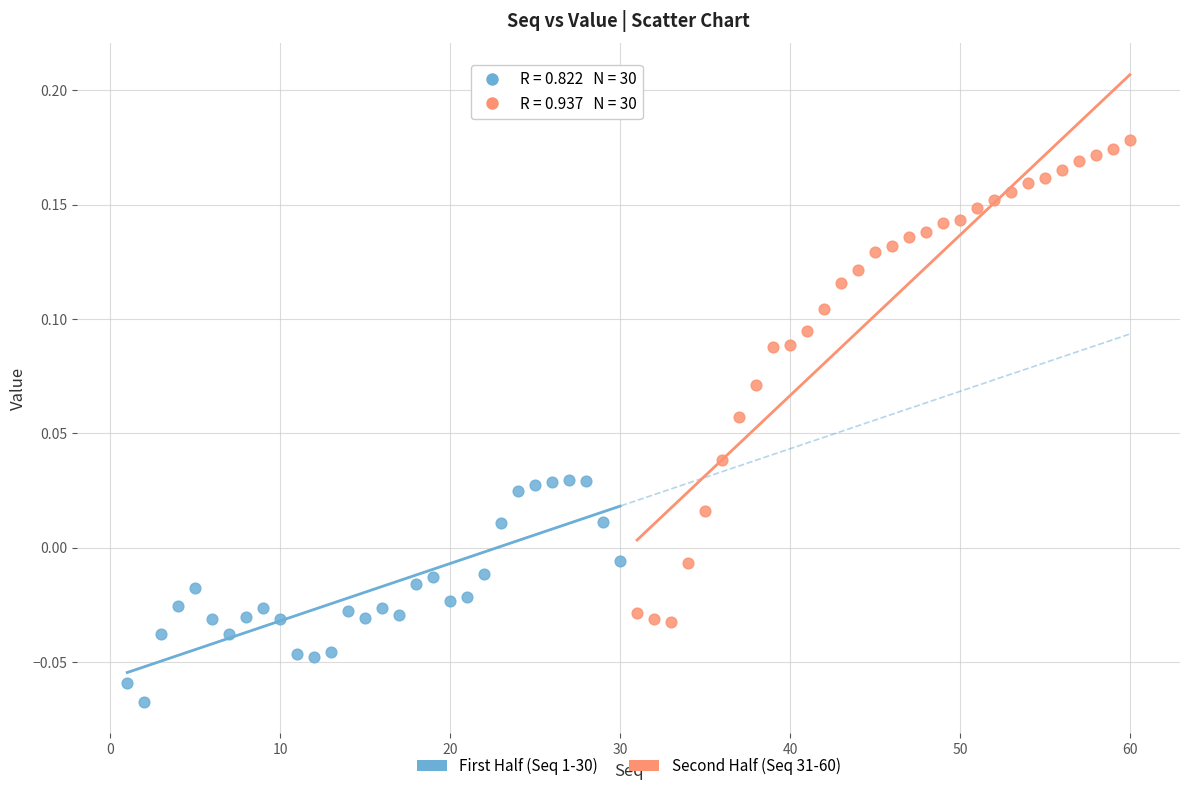

Which series contains the lowest Y value?

First Half (Seq 1-30)